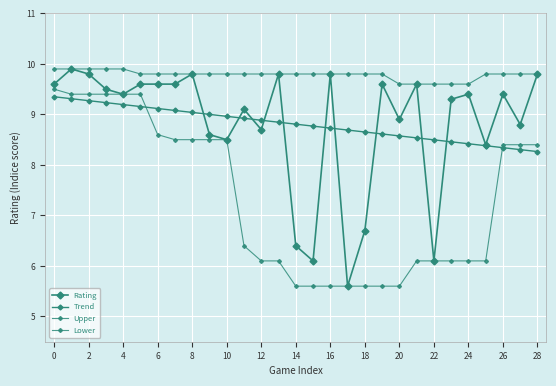

Is this an area chart (filled region under the line)?

No